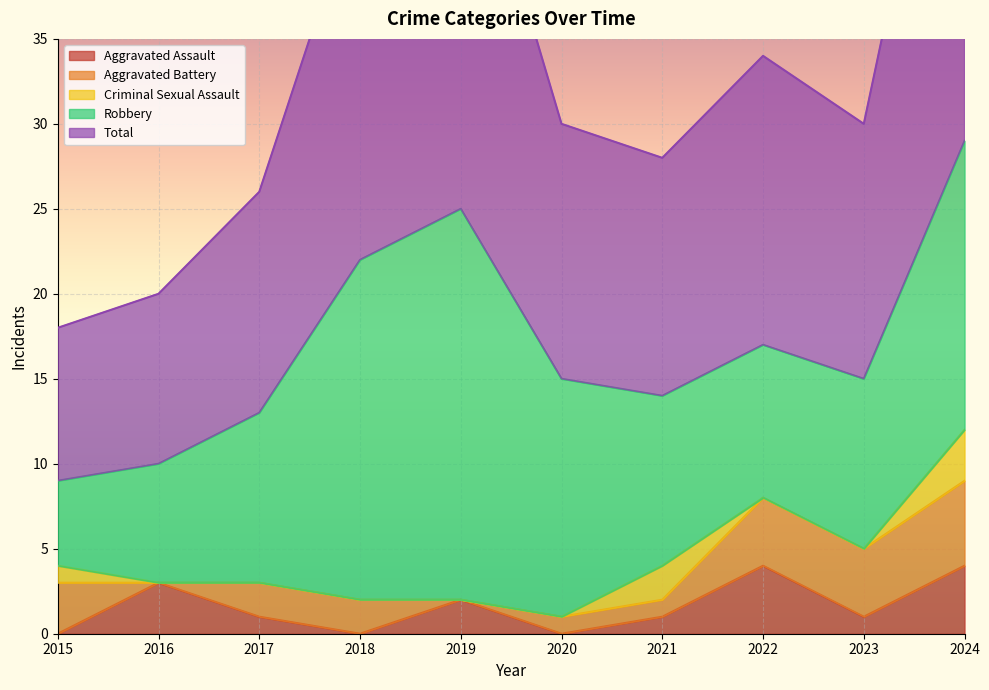

What are all the series names shown in the legend?

Aggravated Assault, Aggravated Battery, Criminal Sexual Assault, Robbery, Total